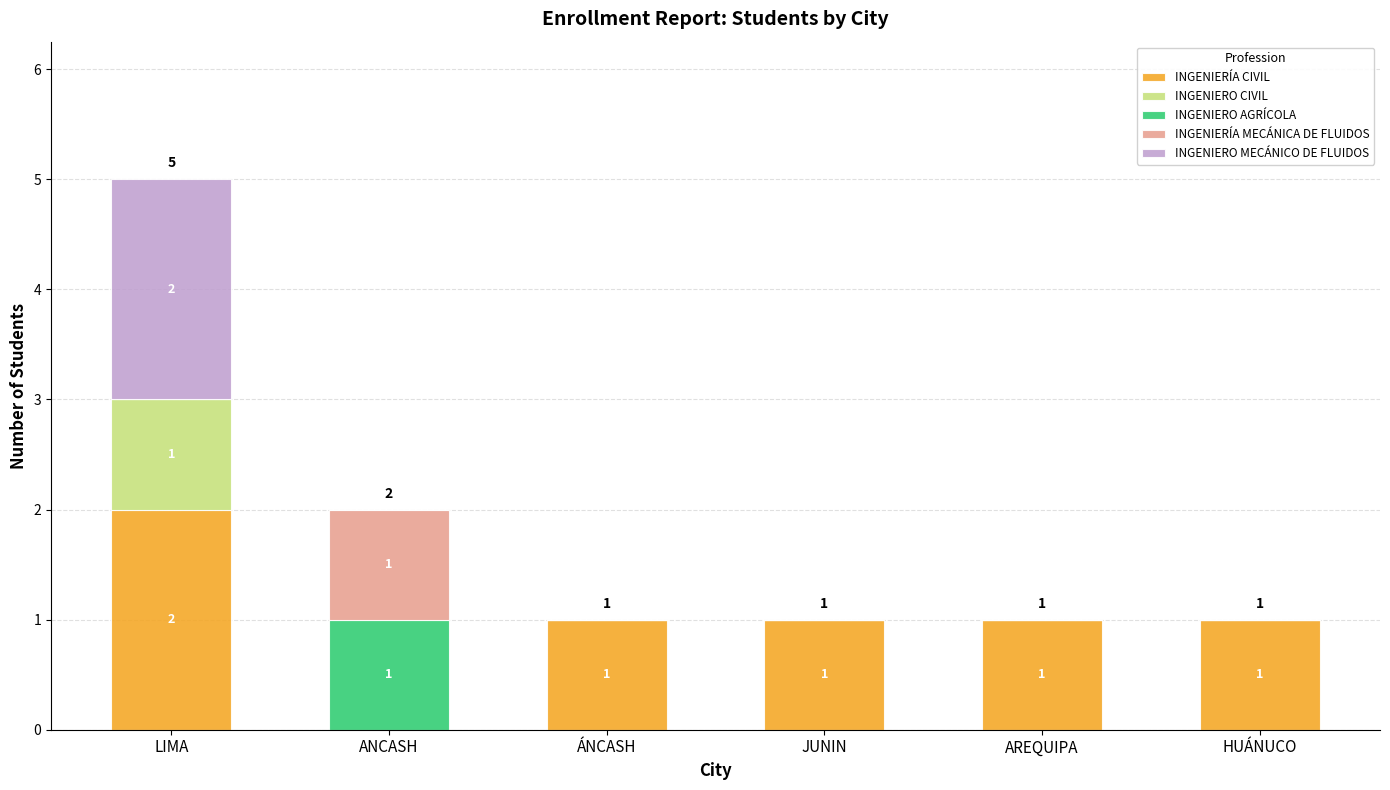

At which category is the sum across all series the highest?

LIMA